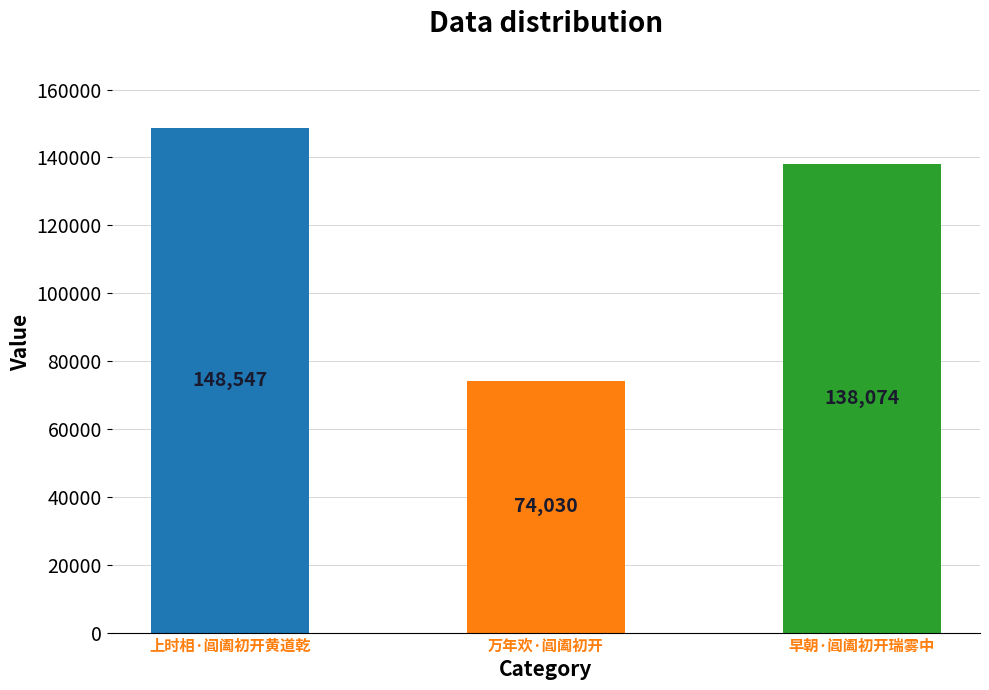

What is the value of the 1st bar from the left?

148547